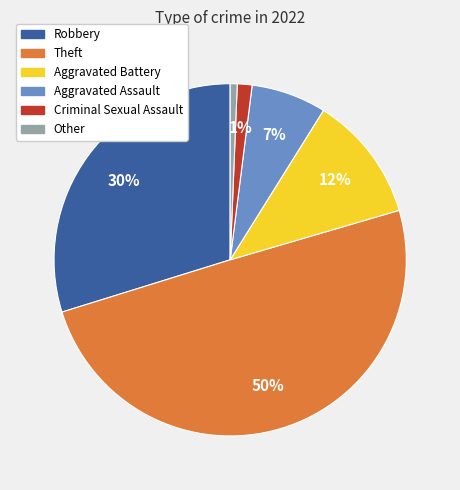

Is it true that Criminal Sexual Assault is 1% of the pie?

True